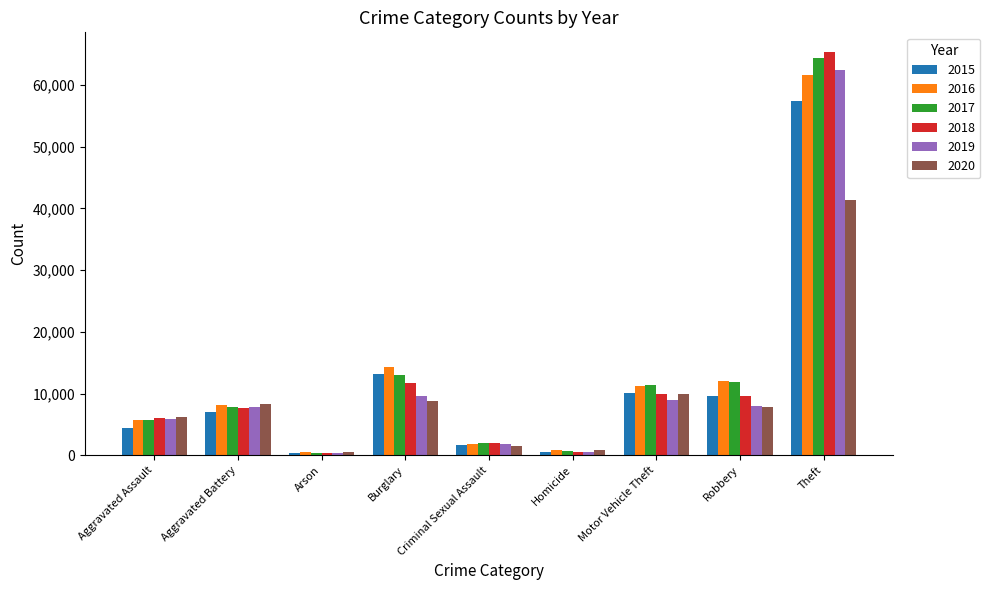

The value of 2020 at Burglary is 14677. True or false?

False